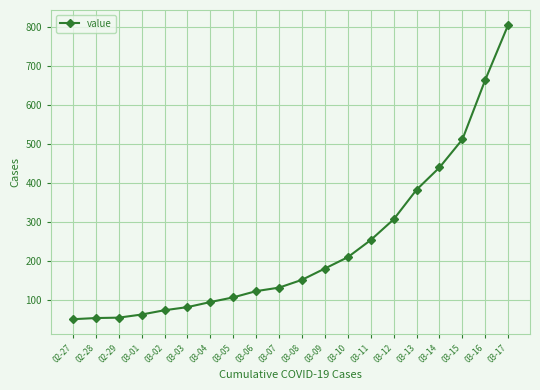

The value at 02-29 is 97. True or false?

False